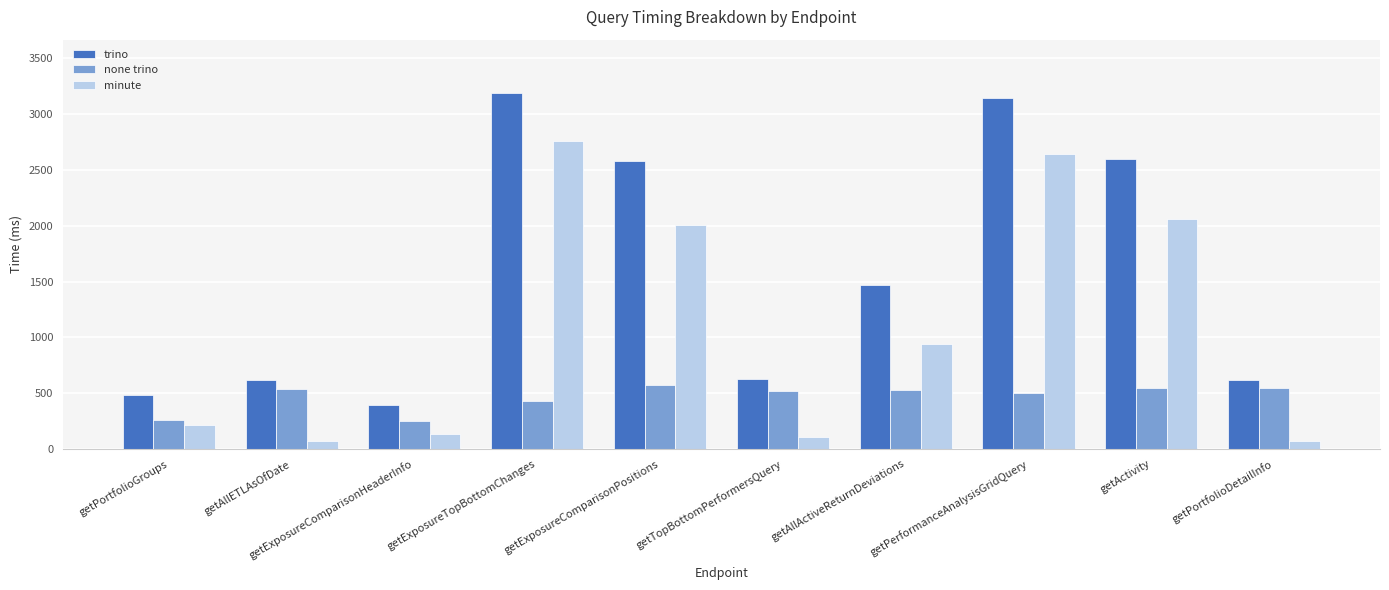

What position from the right is getPerformanceAnalysisGridQuery?

3